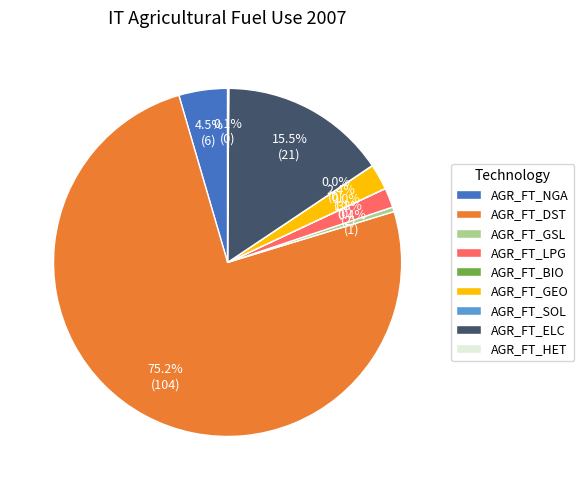

What portion of the pie excludes AGR_FT_LPG?

98.2%